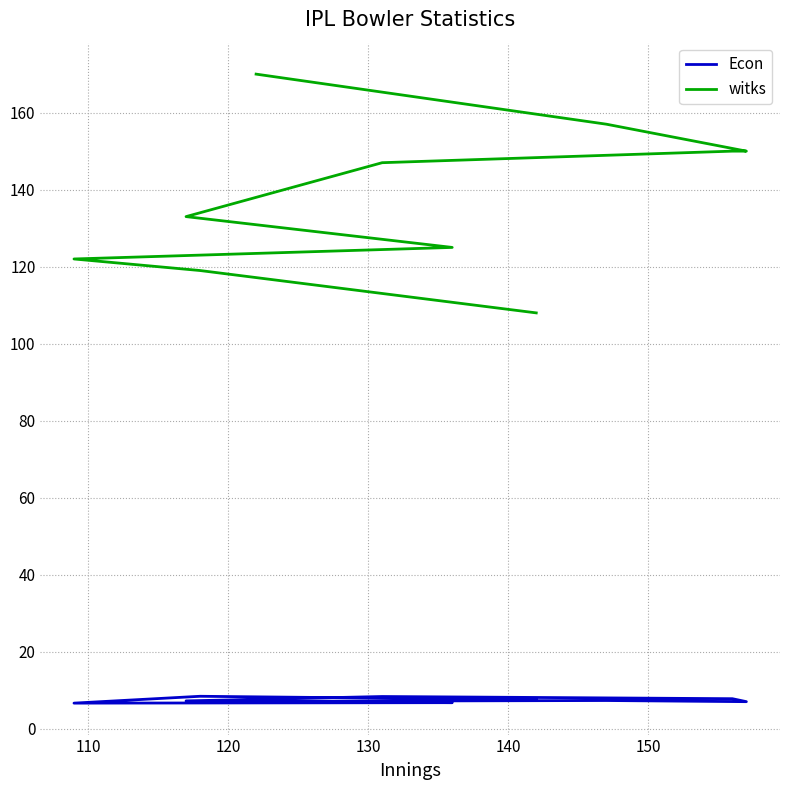

The value of witks at 8 is 201.2. True or false?

False